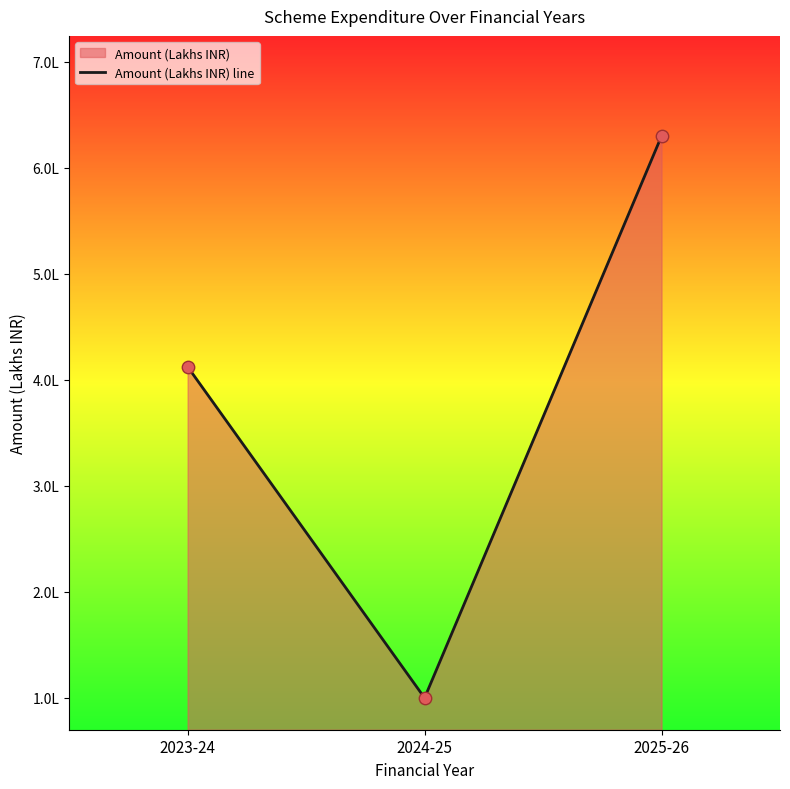

What is the change in value from 2023-24 to 2025-26?

+217612.9